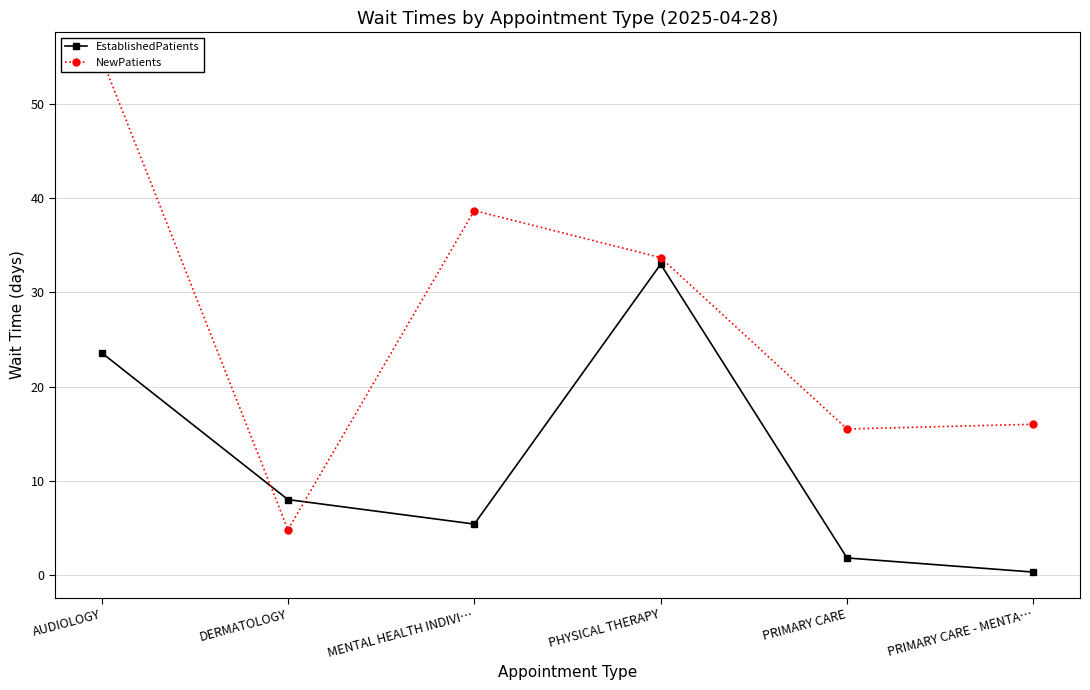

What is the minimum value for EstablishedPatients?

0.3